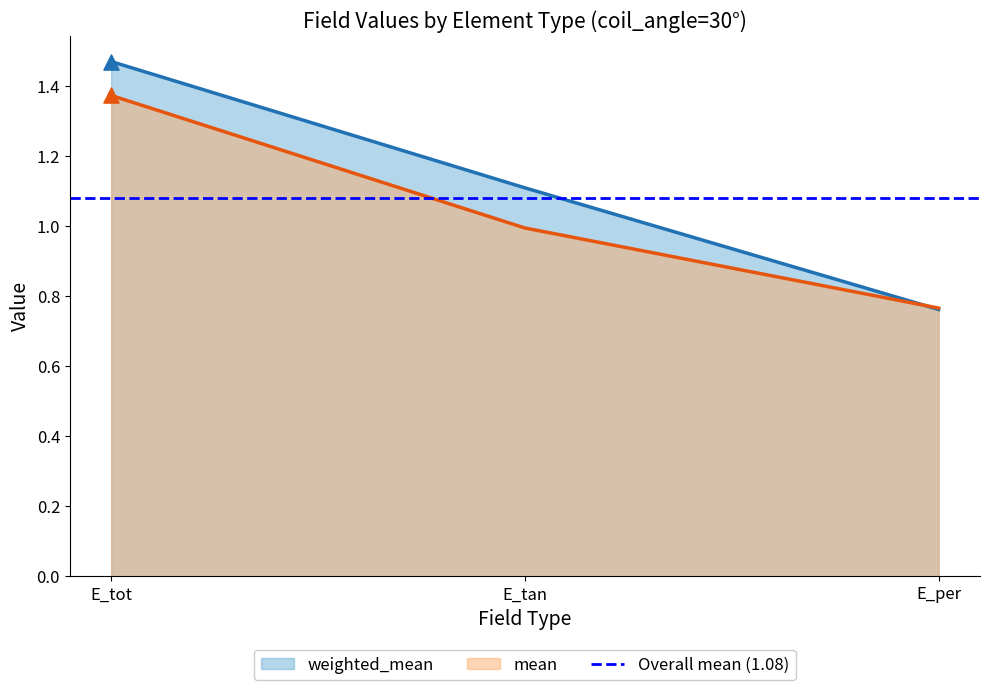

At how many categories does at least one series exceed 1?

2